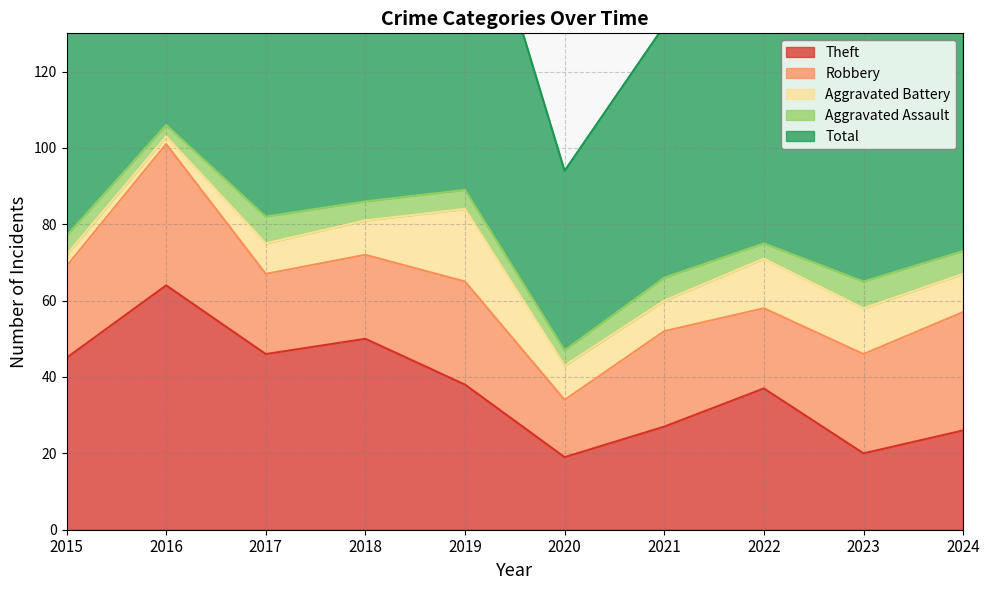

What is the value of the Aggravated Battery point at the 5th from the left?

19